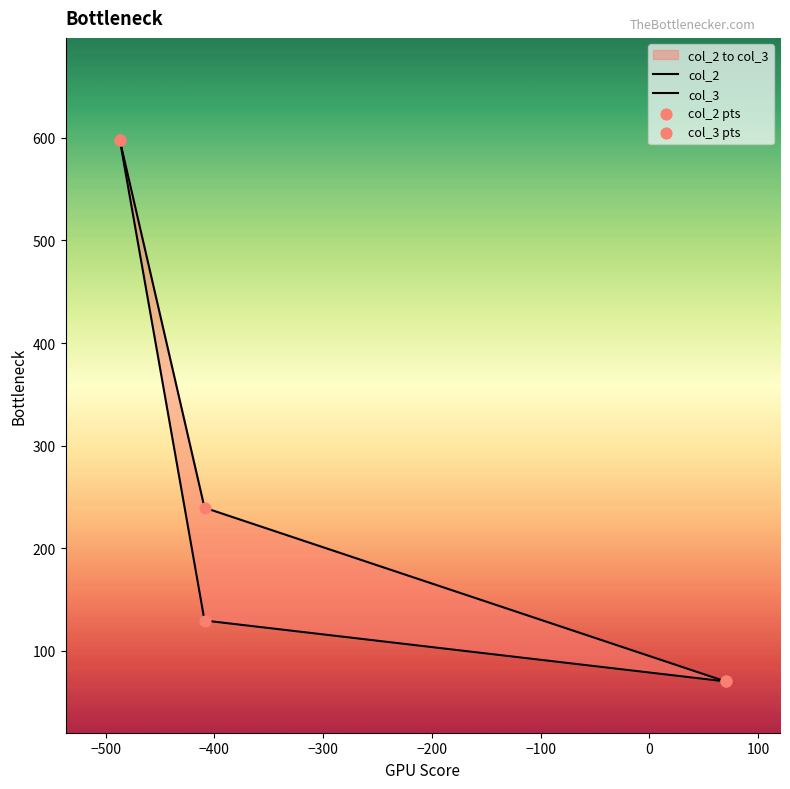

Which series reaches the maximum Y coordinate?

col_2